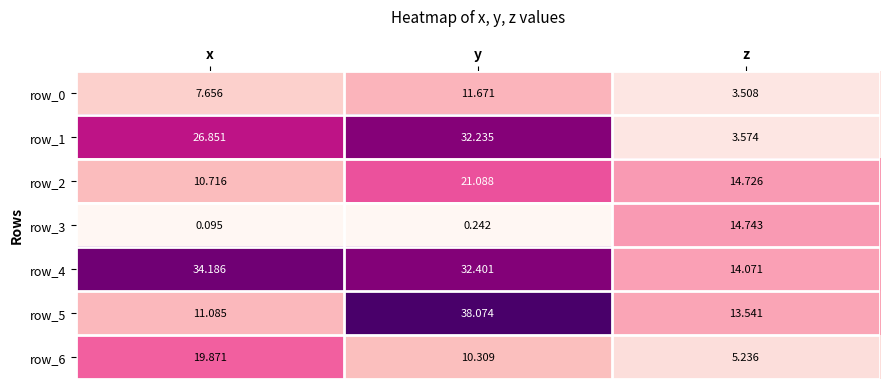

Is it true that row_2 equals 21.1 at y?

True